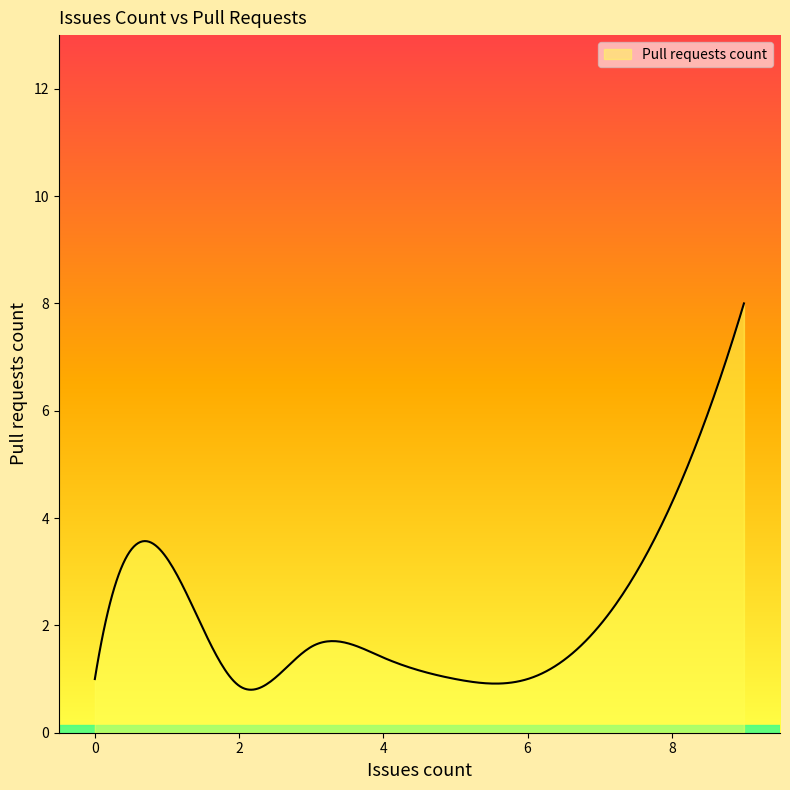

What is the difference between the maximum and minimum values?

7.2